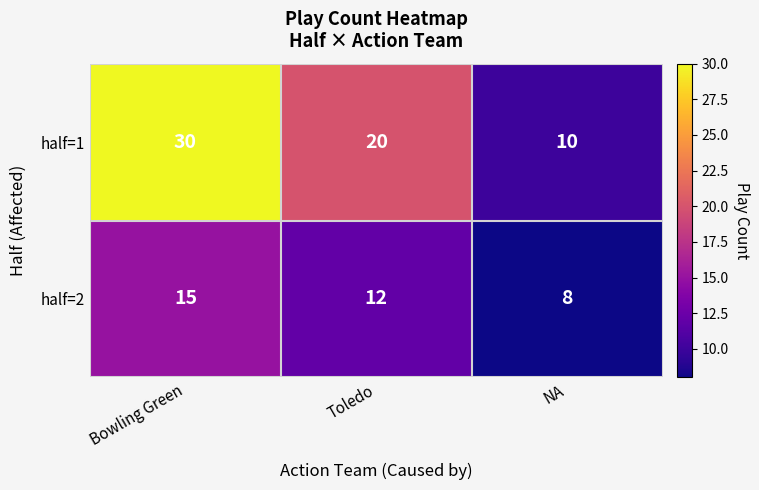

At which label does half=2 reach its minimum?

NA